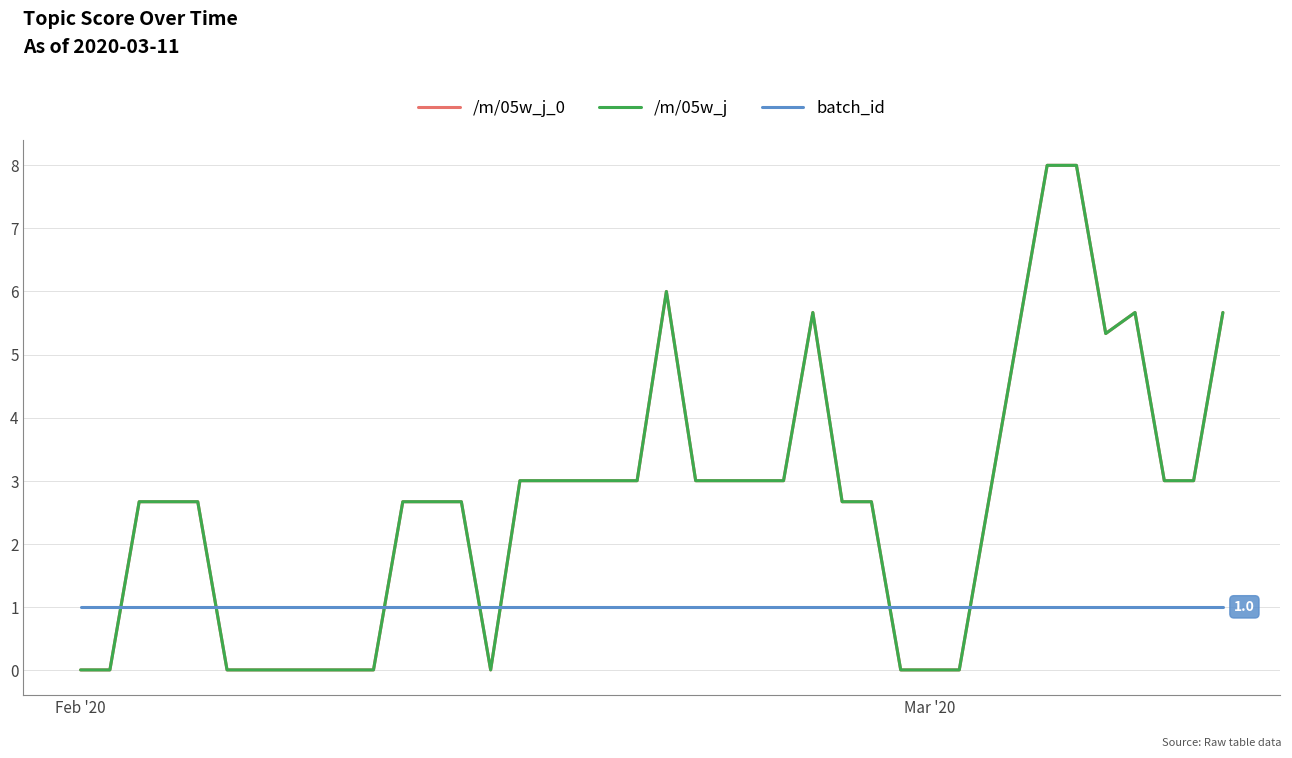

How many lines are shown in the chart?

3